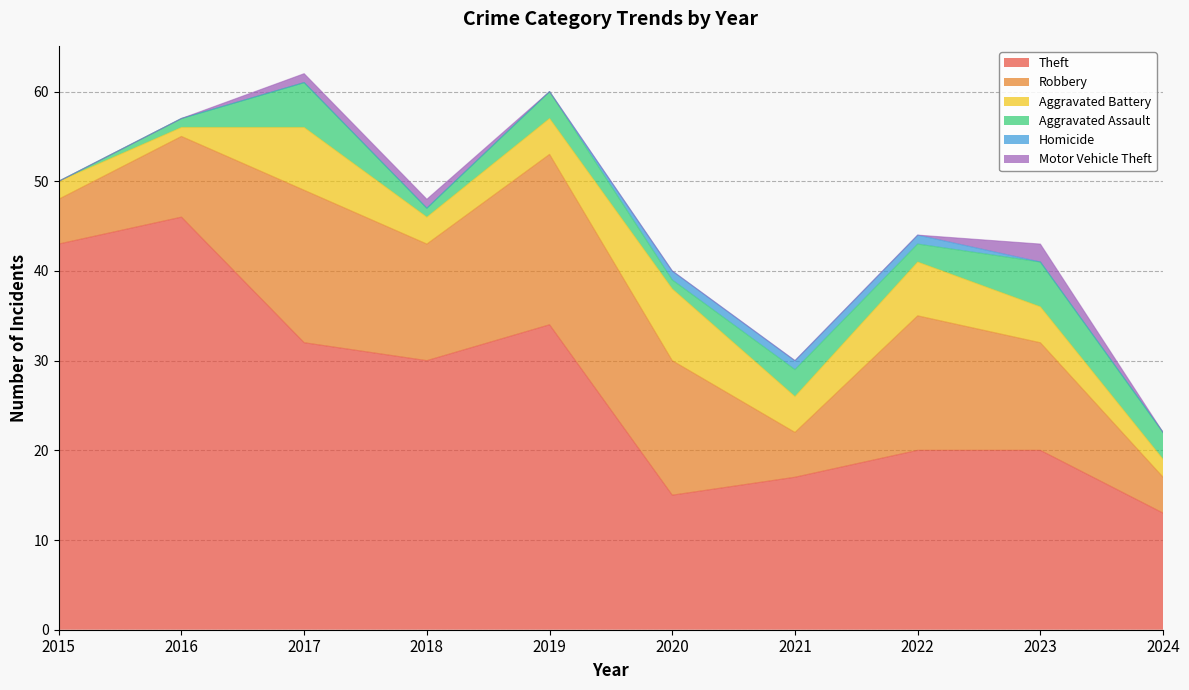

How many lines are shown in the chart?

6